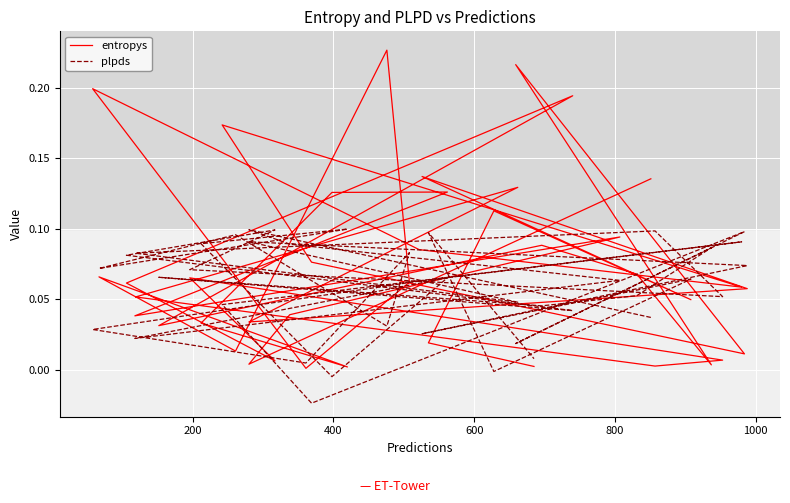

What is the difference between the maximum and second lowest values in the plpds series?

0.1